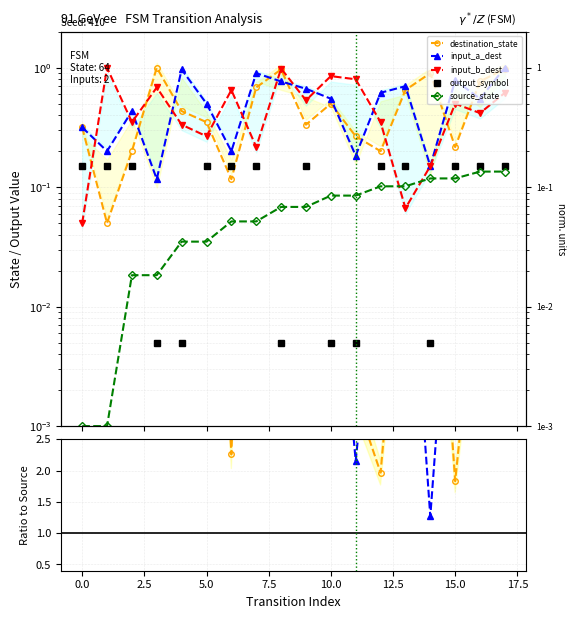

What is the difference between the maximum and minimum values in the output_symbol series?

0.1